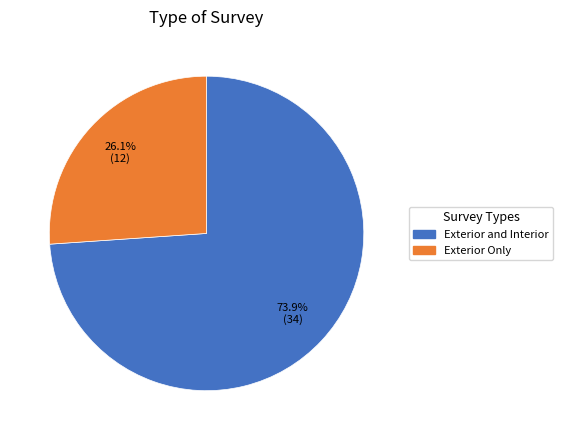

What is the smallest slice in the pie chart?

Exterior Only